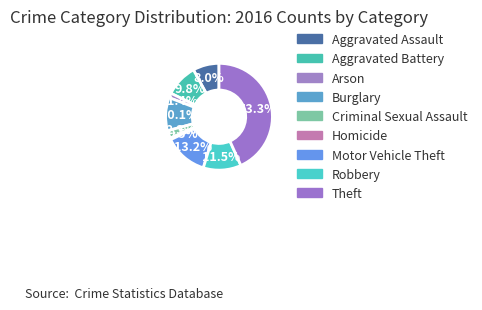

To the nearest percent, what portion does Aggravated Assault represent?

8%